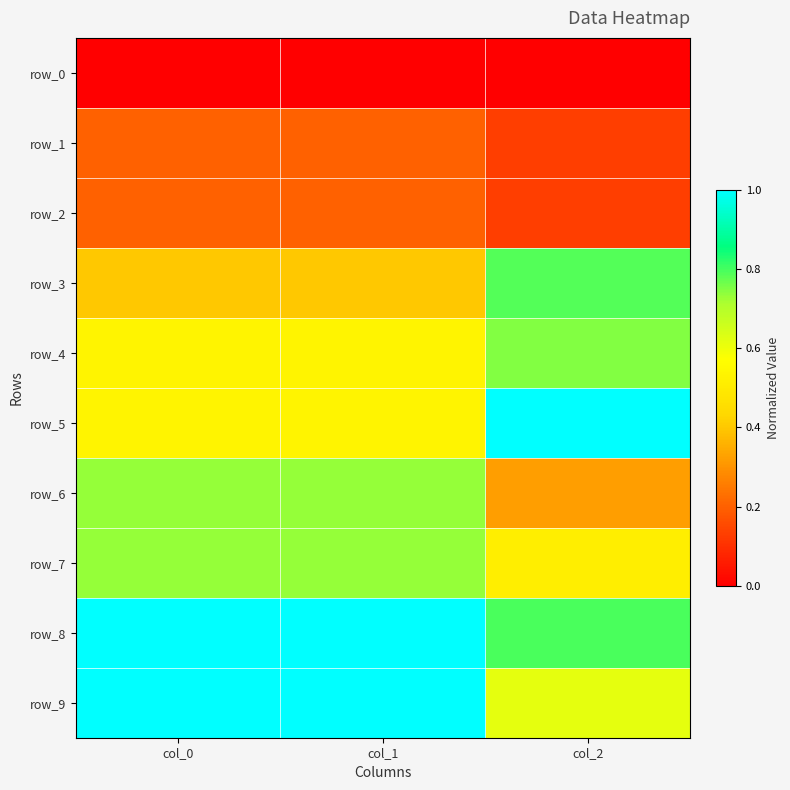

The value of row_2 at col_2 is 0.1. True or false?

True